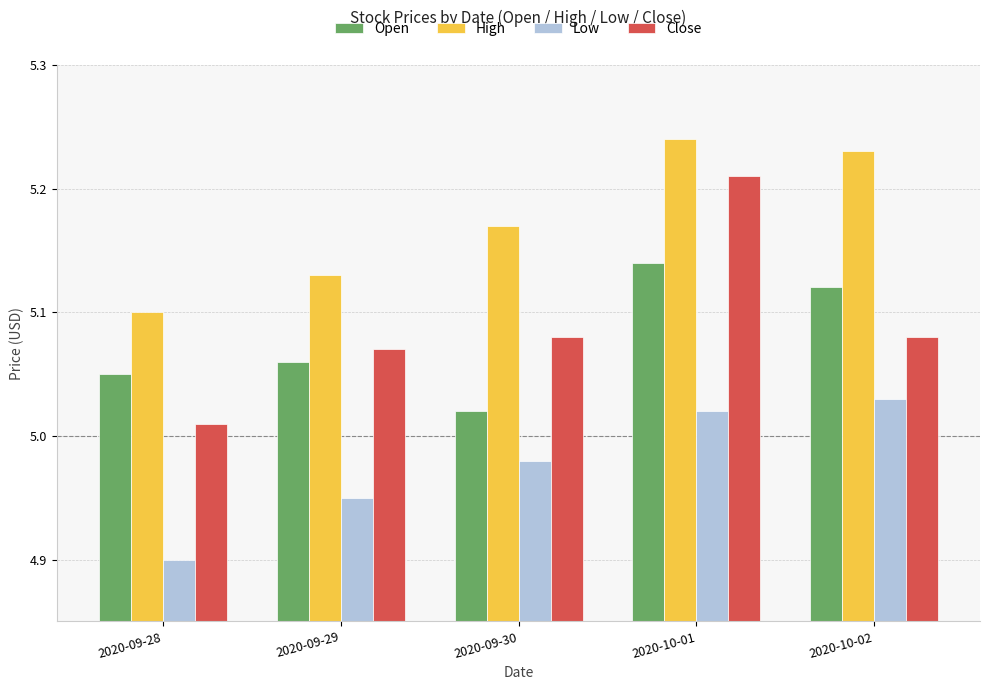

List the series in order of their peak value, highest first.

High, Close, Open, Low